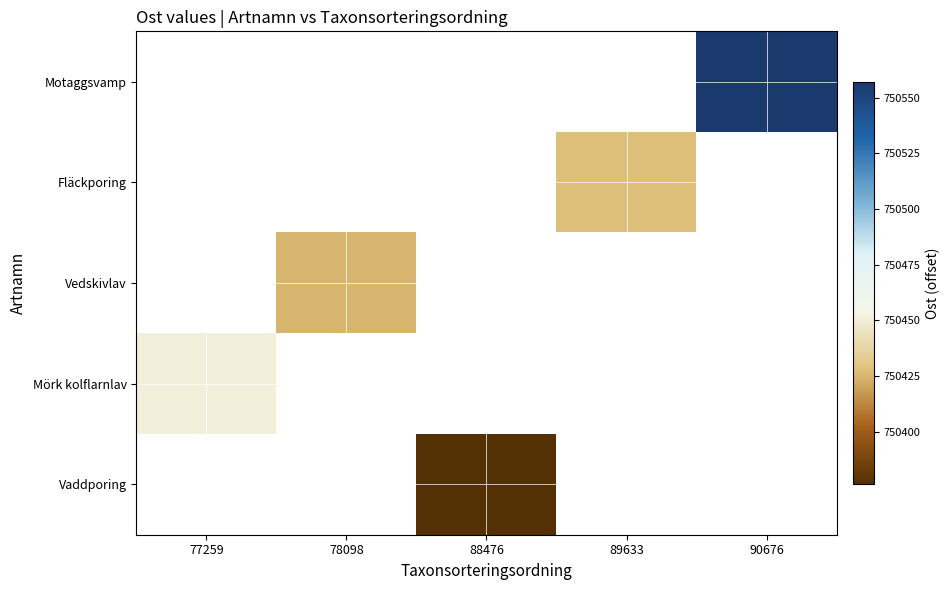

At which category does the chart reach its peak across all series?

90676